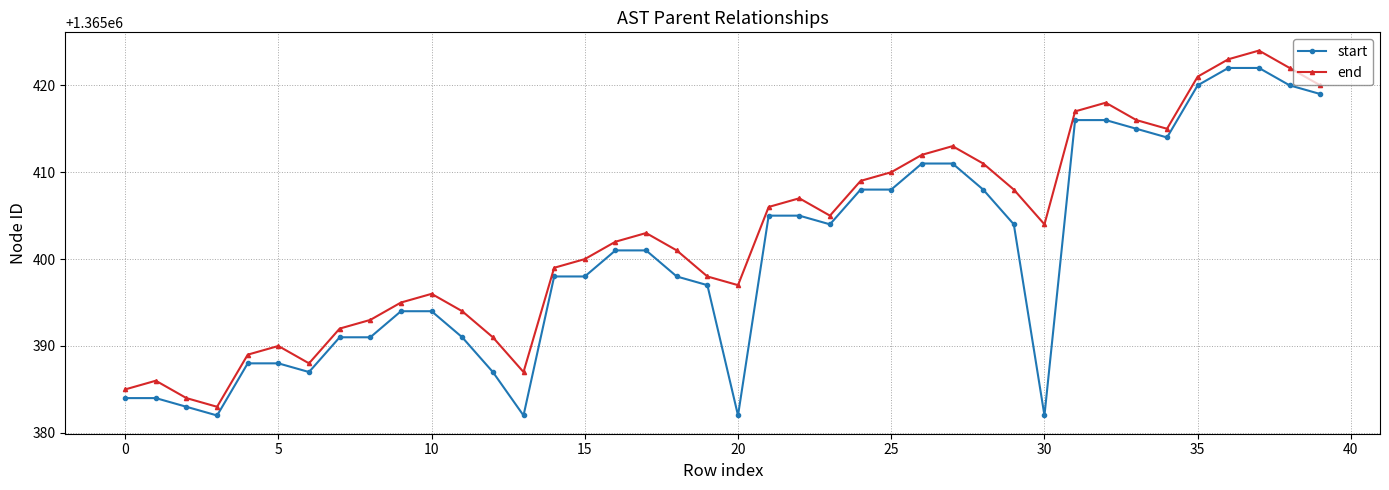

Reading left to right, transcribe all the data shown in this chart.

start: 1365384	1365384	1365383	1365382	1365388	1365388	1365387	1365391	1365391	1365394	1365394	1365391	1365387	1365382	1365398	1365398	1365401	1365401	1365398	1365397	1365382	1365405	1365405	1365404	1365408	1365408	1365411	1365411	1365408	1365404	1365382	1365416	1365416	1365415	1365414	1365420	1365422	1365422	1365420	1365419
end: 1365385	1365386	1365384	1365383	1365389	1365390	1365388	1365392	1365393	1365395	1365396	1365394	1365391	1365387	1365399	1365400	1365402	1365403	1365401	1365398	1365397	1365406	1365407	1365405	1365409	1365410	1365412	1365413	1365411	1365408	1365404	1365417	1365418	1365416	1365415	1365421	1365423	1365424	1365422	1365420